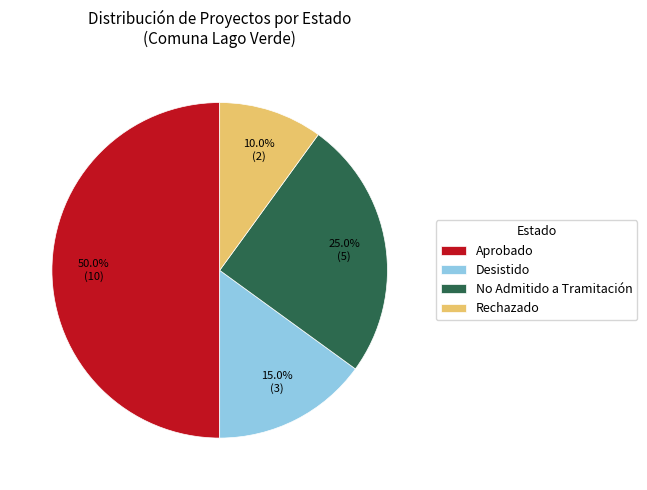

How much of the chart is everything except Aprobado?

50.0%